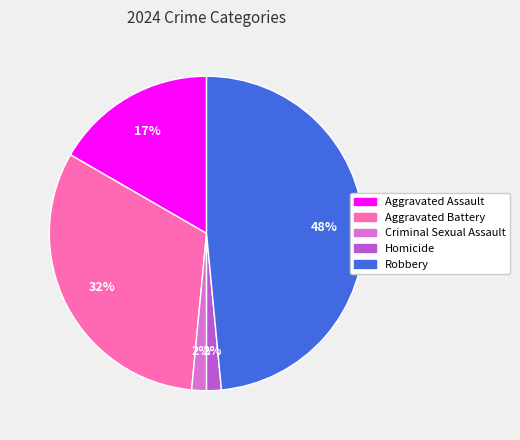

To the nearest percent, what is the difference between the Aggravated Battery and Aggravated Assault slice percentages?

15%